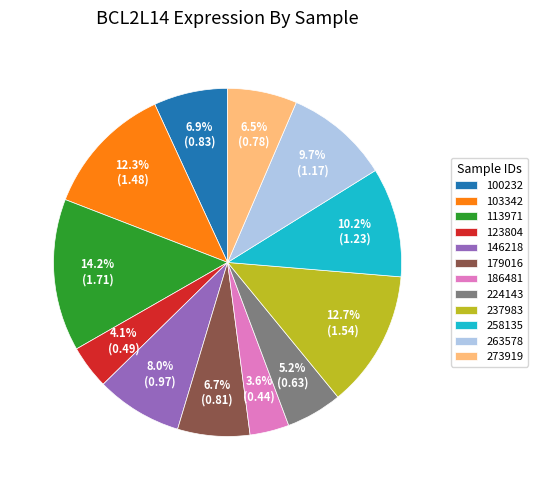

Which category has the biggest portion of the pie?

113971